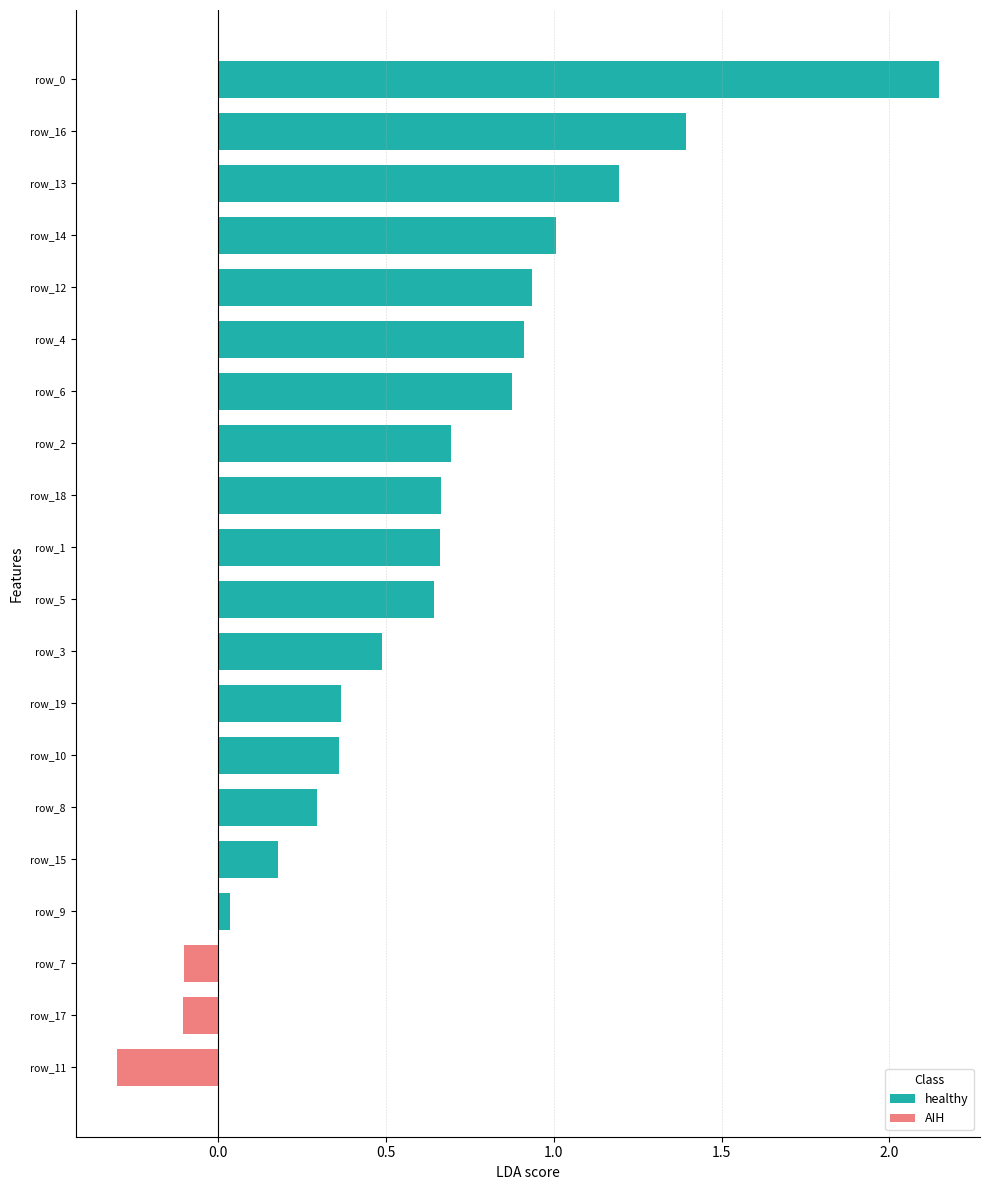

What are all the series names shown in the legend?

healthy, AIH